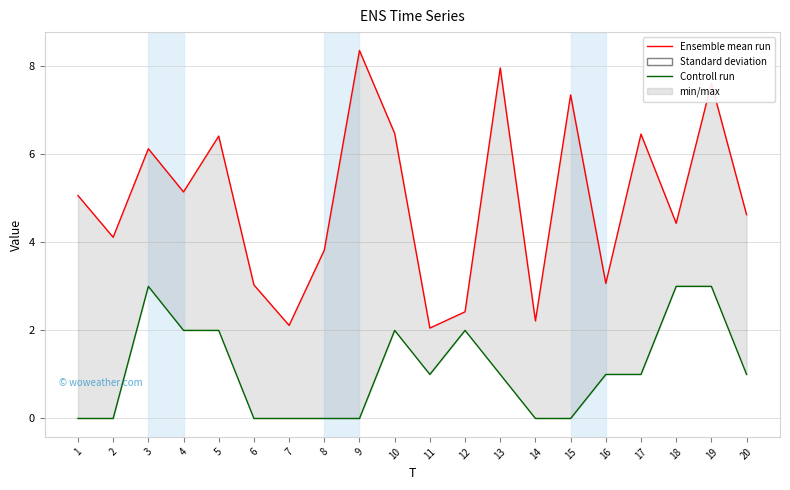

Is this an area chart (filled region under the line)?

No